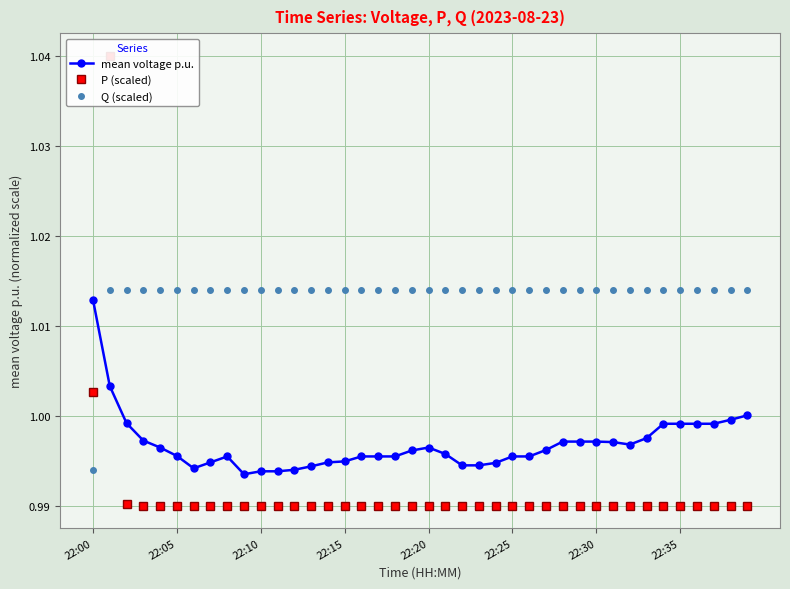

How many series are shown in this chart?

3